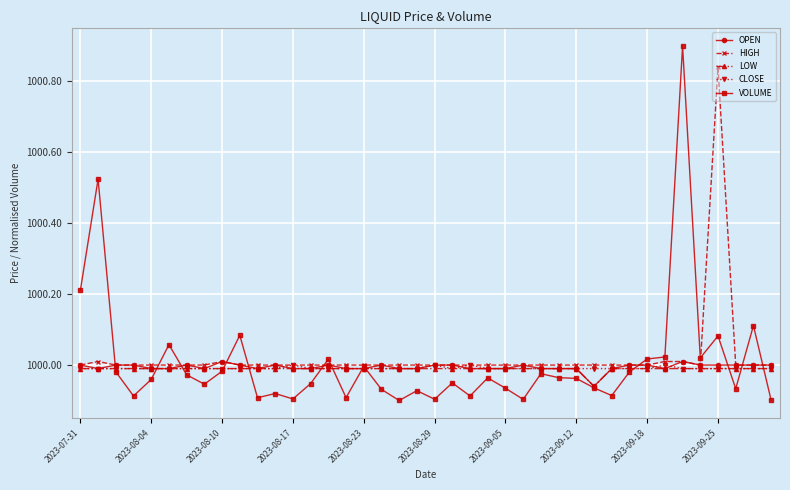

At how many categories does at least one series exceed 999?

40